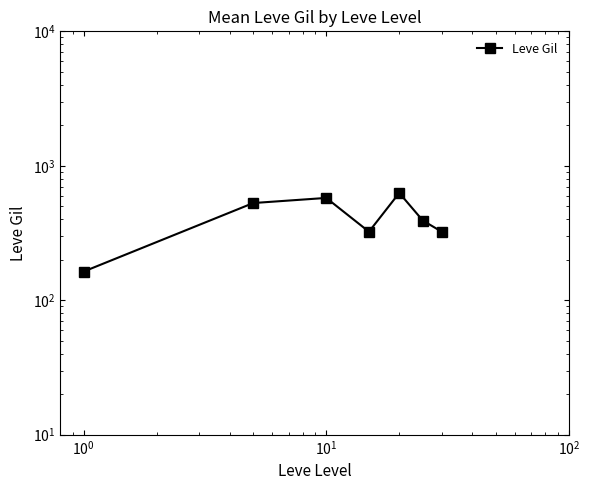

What is the sum of all values?

2934.3